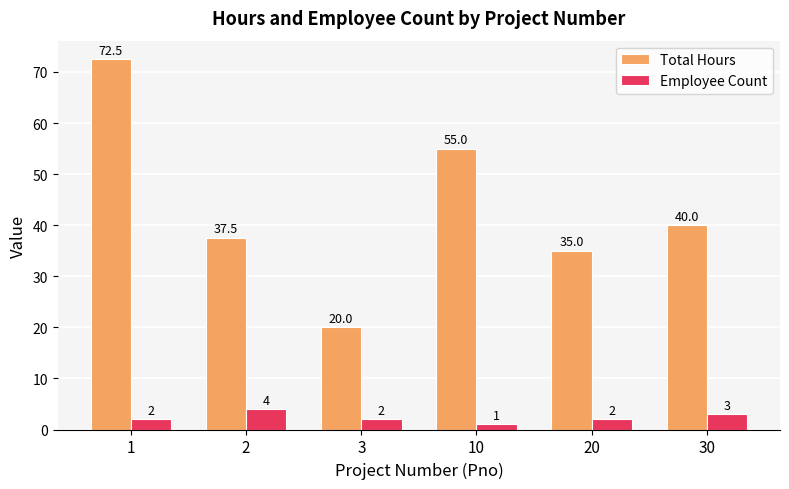

What is the sum of the Employee Count values at 3 and 20?

4.0